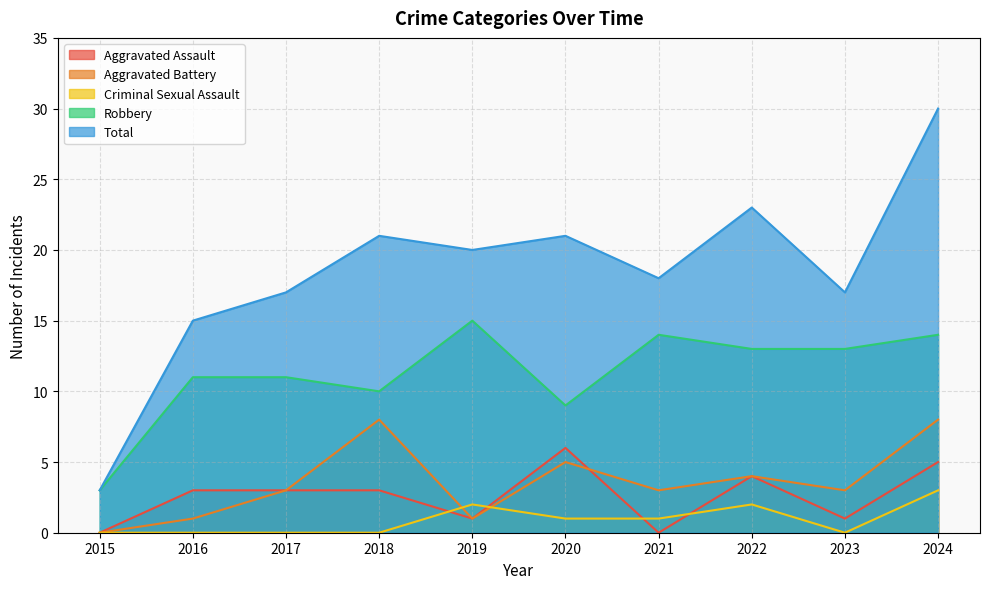

What is the sum of the Aggravated Assault values at 2024 and 2020?

11